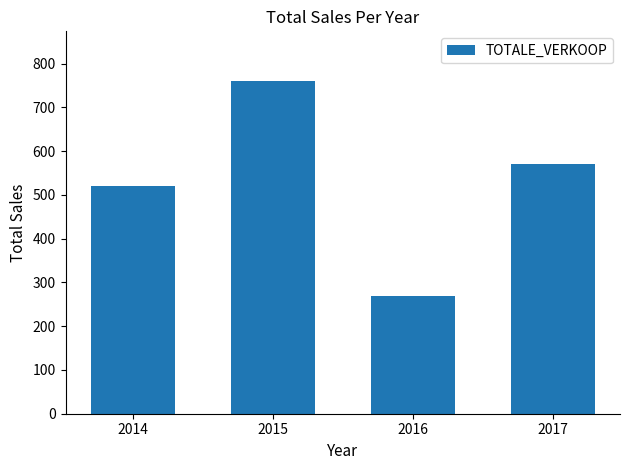

List the labels in order of value, largest first.

2015, 2017, 2014, 2016